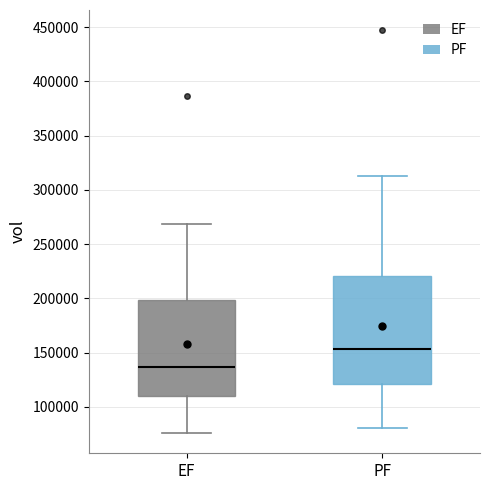

Where does the lower whisker of the box for EF end on the y-axis? The values are not printed on the chart, so give them approximately, as read against the axis.

75000